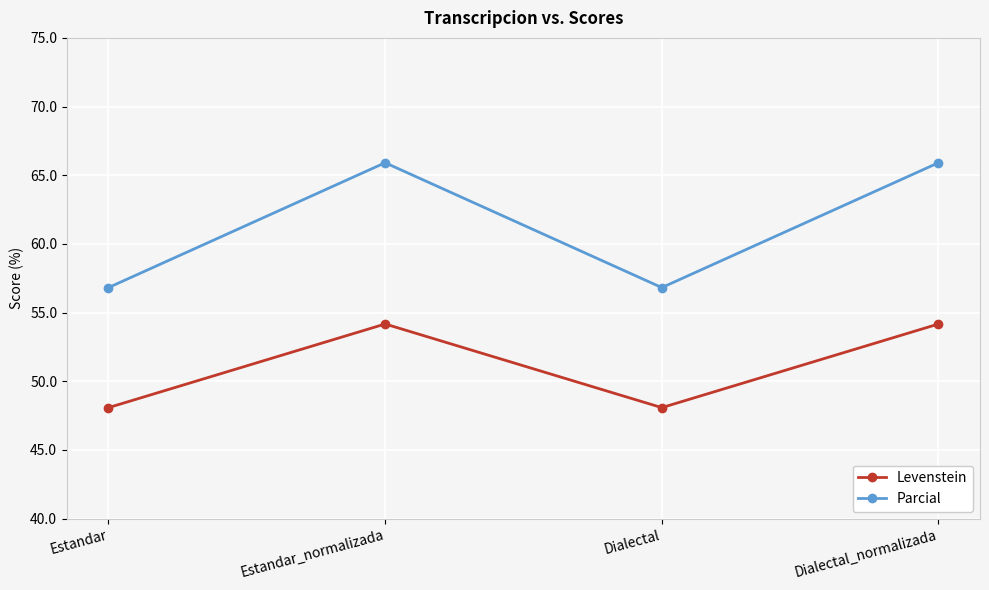

Is it true that Levenstein equals 12.1 at Estandar?

False